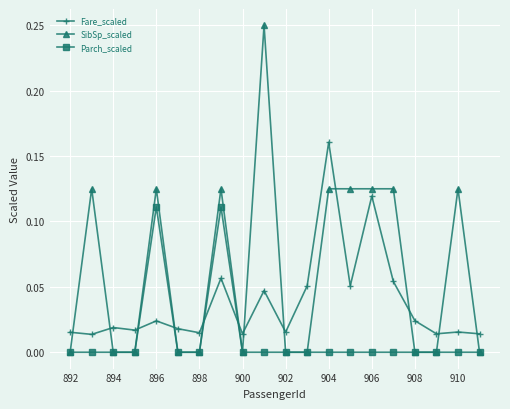

Which series has the largest range (max minus min)?

SibSp_scaled